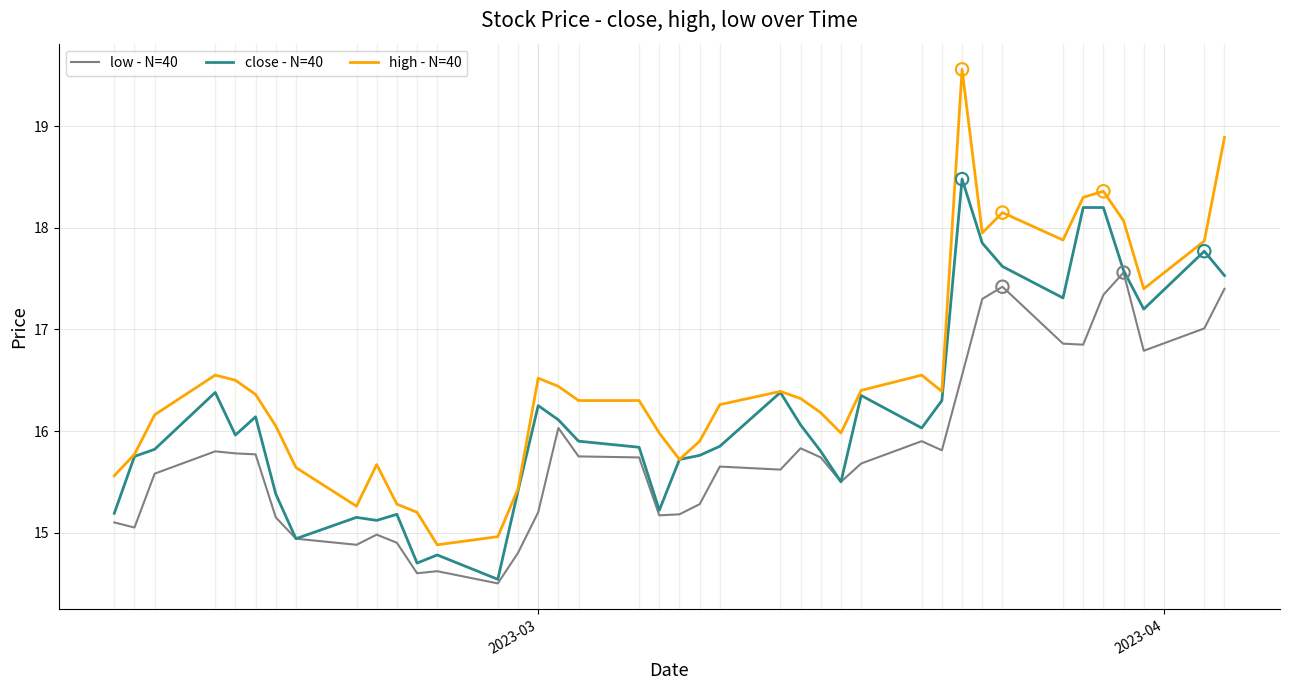

At how many categories does at least one series exceed 14?

40